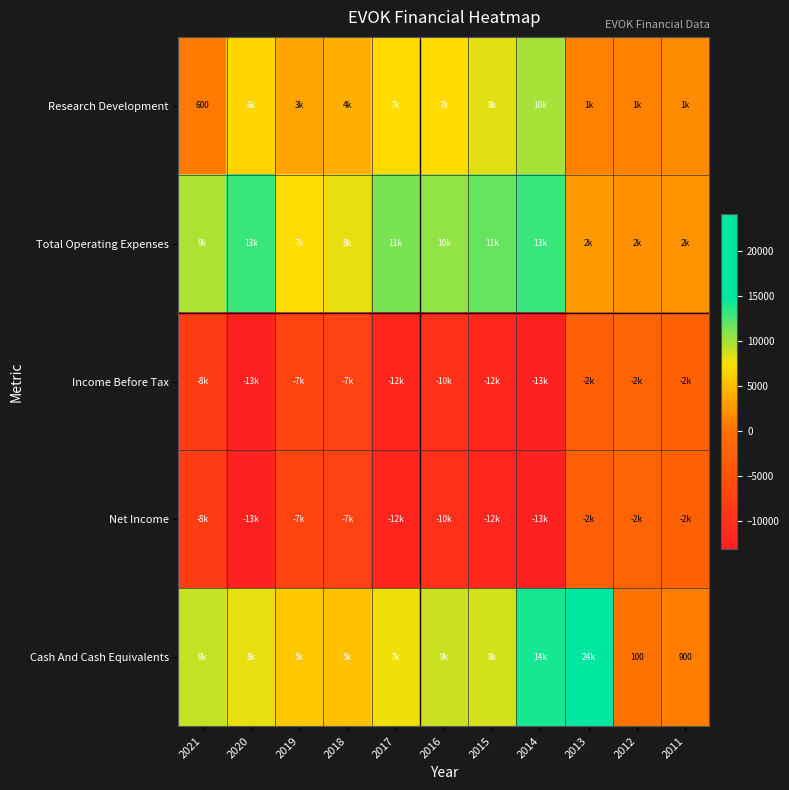

What is the spread (max minus min) of values at 2011?

4800